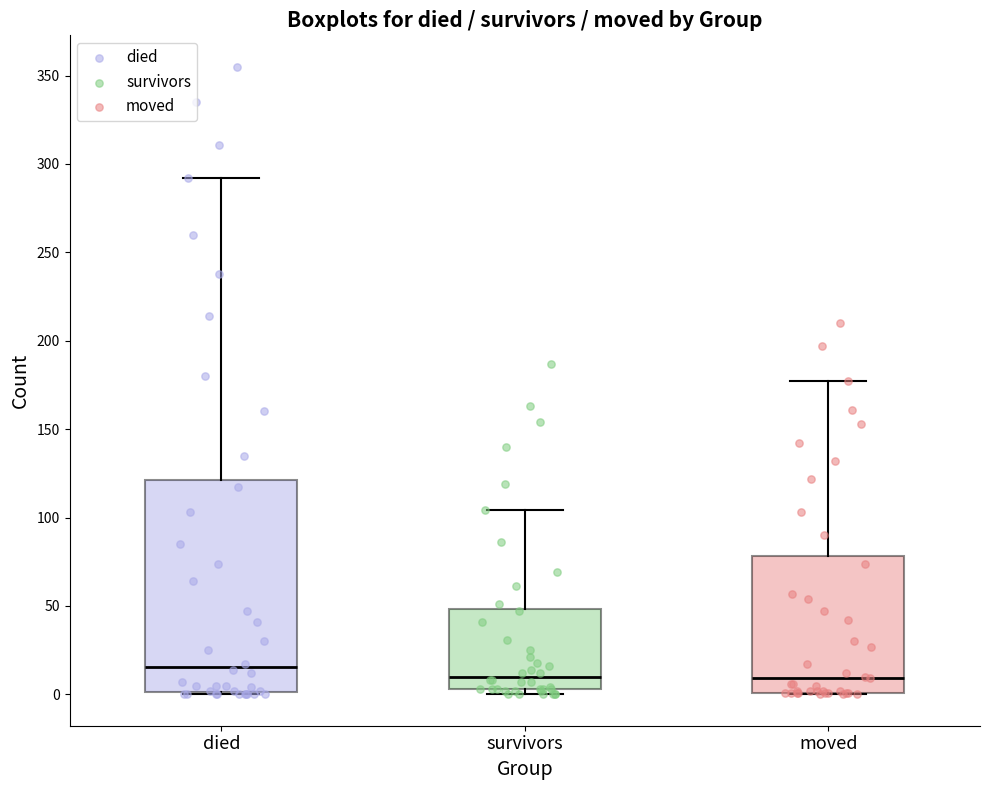

Reading left to right, read every box against the y-axis: the position of its median line, the range the box covers, and the ends of its whiskers. The values are not printed on the chart, so give them approximately, as read against the axis.

died: median 15, box 0 to 120, whiskers 0 to 290
survivors: median 10, box 5 to 50, whiskers 0 to 105
moved: median 10, box 0 to 80, whiskers 0 to 175